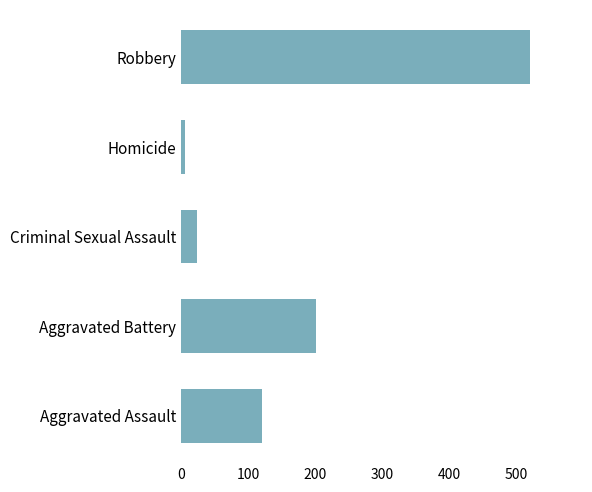

True or false: the data shows 121 at Aggravated Assault.

True